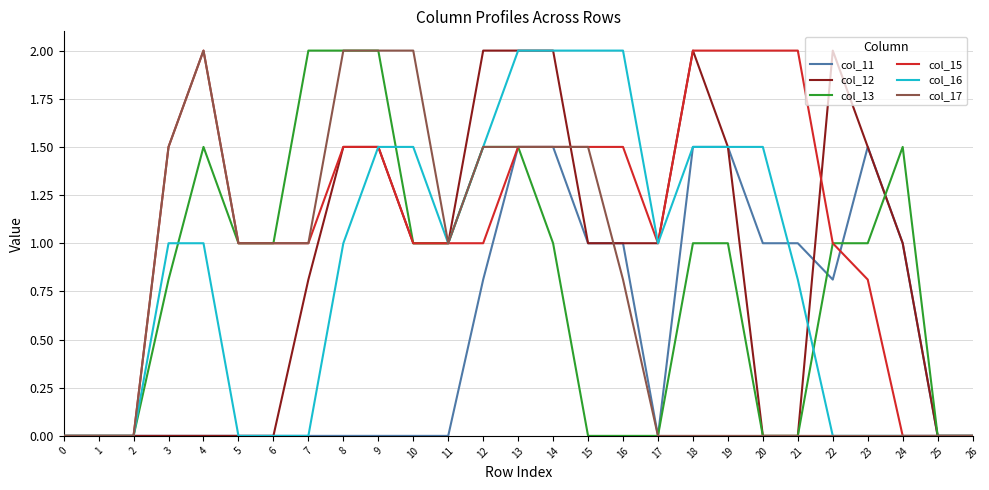

Does the chart have visible grid lines?

Yes